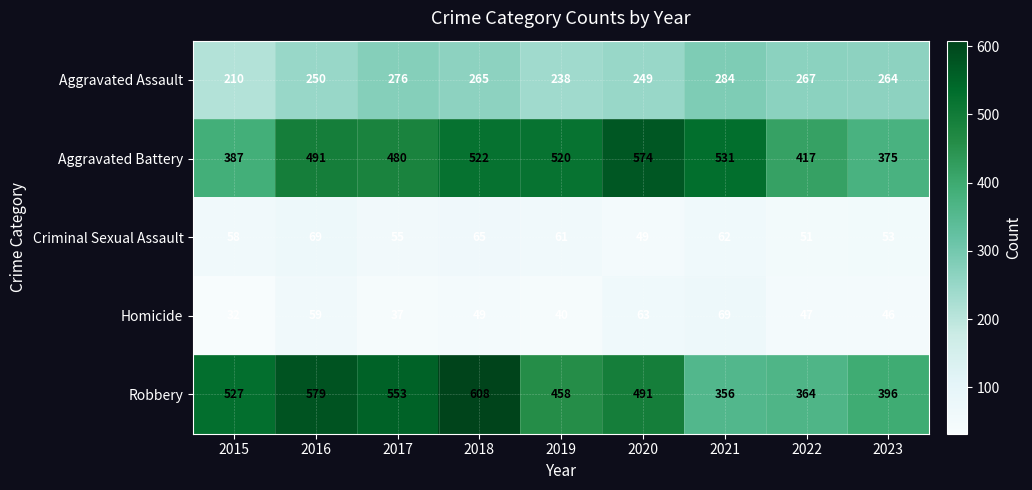

What is the difference between the Aggravated Assault values at 2021 and 2023?

20